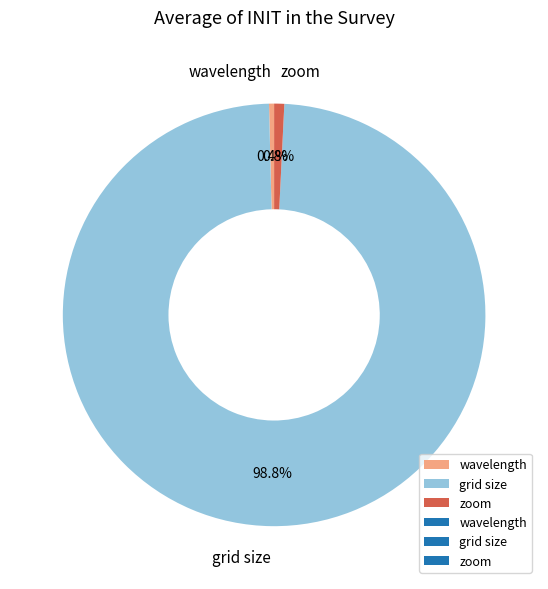

To the nearest percent, what portion does zoom represent?

1%